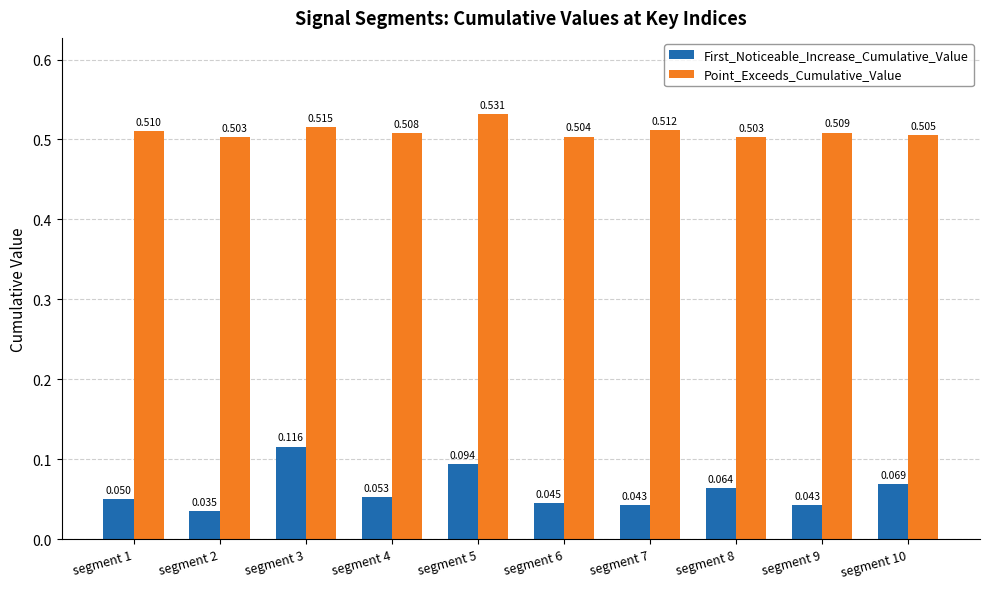

True or false: First_Noticeable_Increase_Cumulative_Value has a value of 0.2 at segment 3.

False